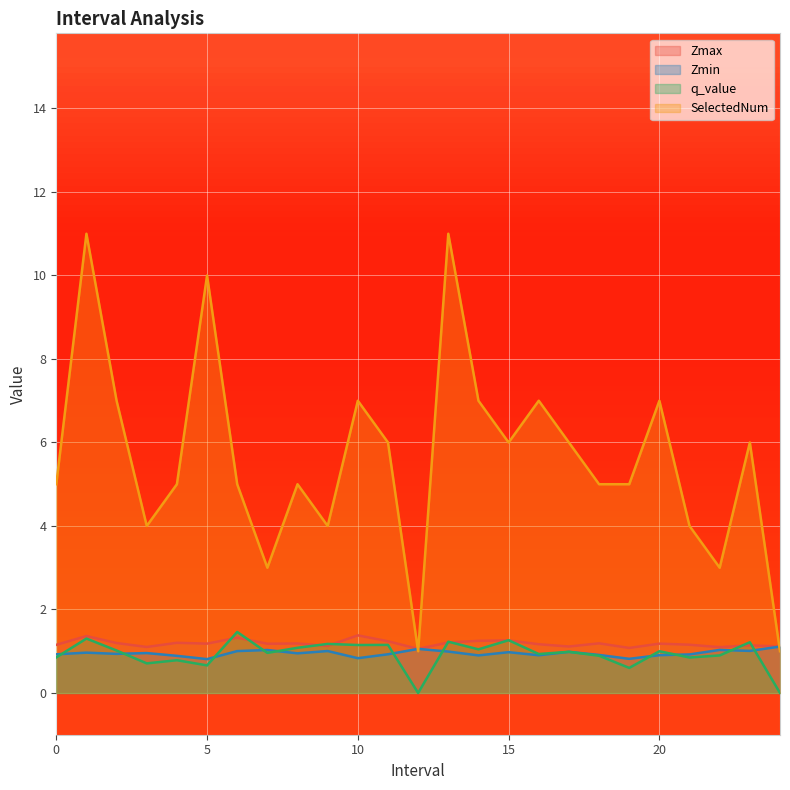

The value of Zmax at 12 is 1.8. True or false?

False